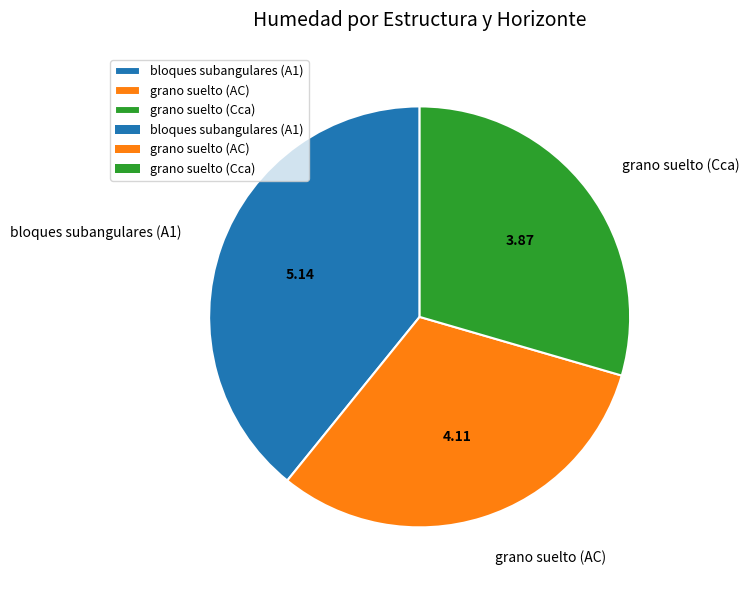

Between grano suelto (Cca) and grano suelto (AC), which is larger?

grano suelto (AC)